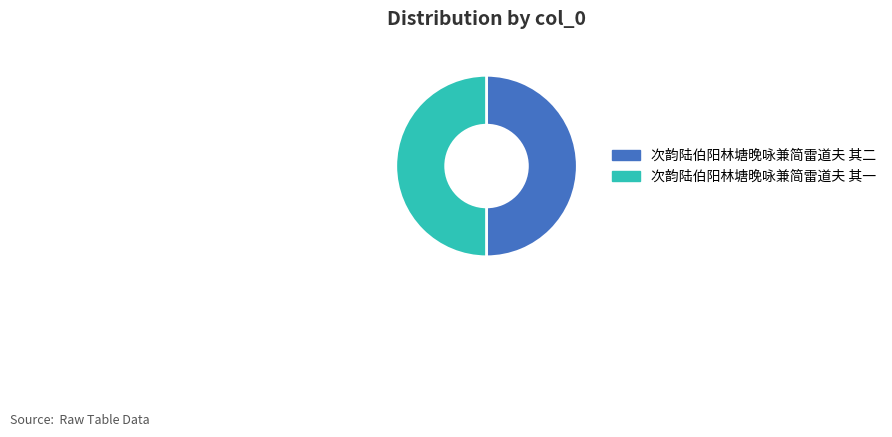

Do 次韵陆伯阳林塘晚咏兼简雷道夫 其二 and 次韵陆伯阳林塘晚咏兼简雷道夫 其一 together represent more than half of the pie?

Yes